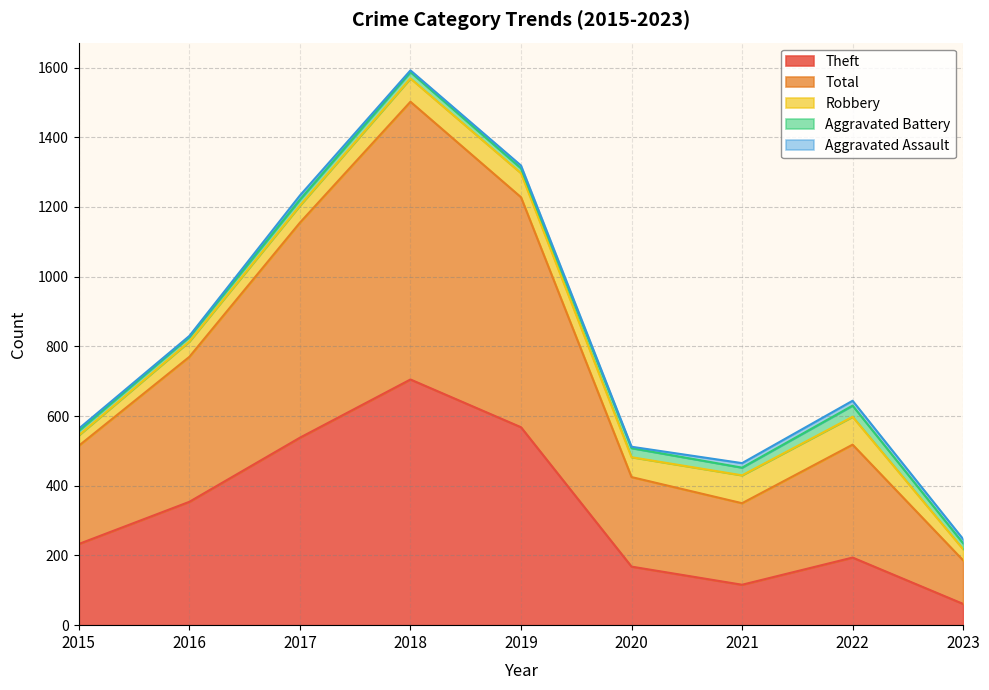

What is the sum of all Robbery values?

508